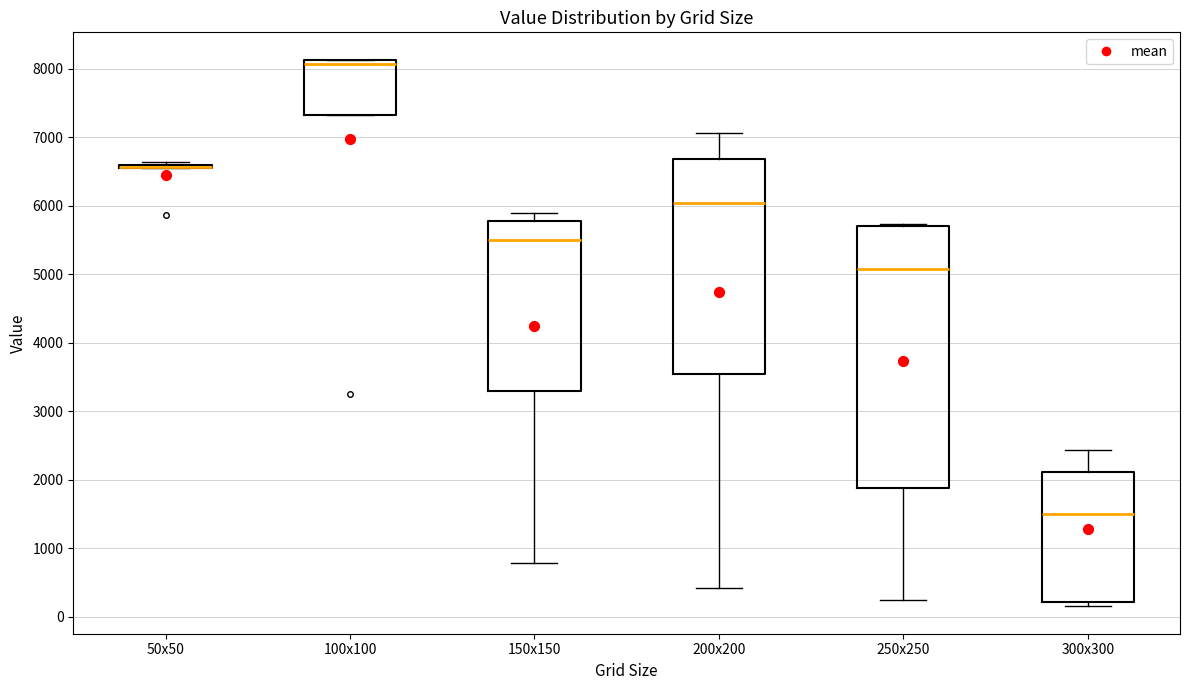

Comparing the boxes themselves (not the whiskers), which one is the tallest?

250x250